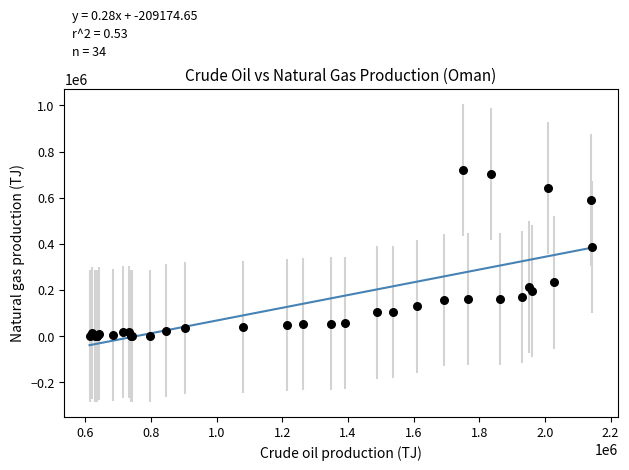

What Y value in the scatter plot is closest to 360122?

384349